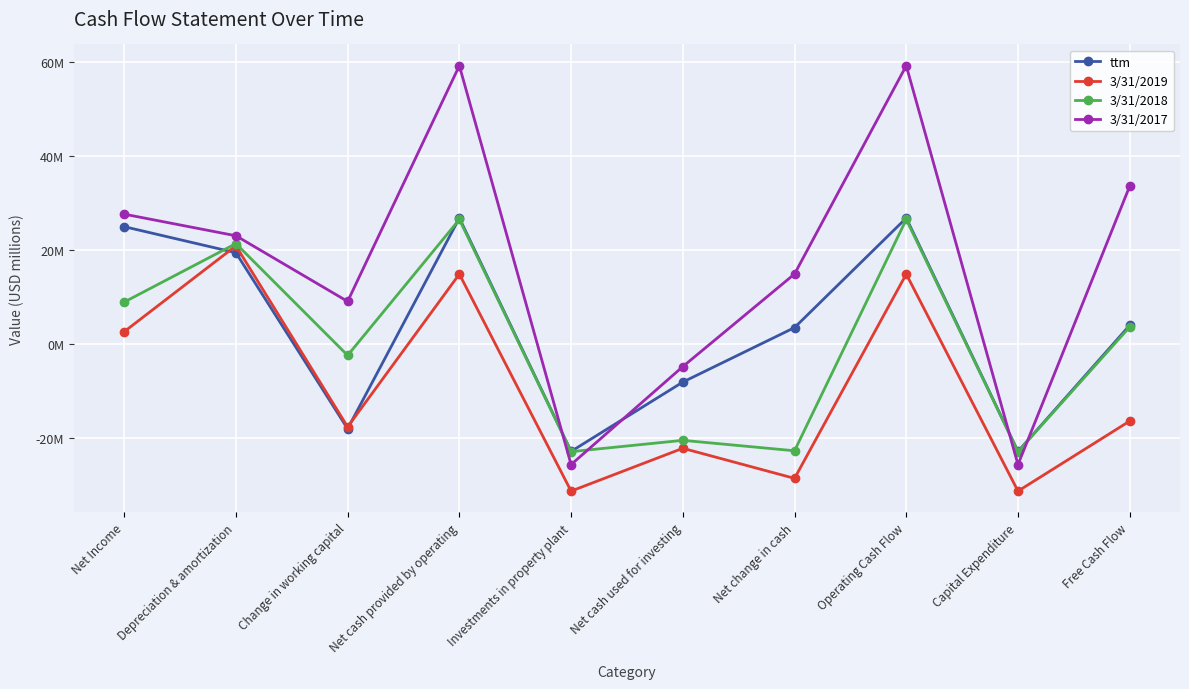

Rank the categories by 3/31/2017 value from highest to lowest.

Net cash provided by operating, Operating Cash Flow, Free Cash Flow, Net Income, Depreciation & amortization, Net change in cash, Change in working capital, Net cash used for investing, Investments in property plant, Capital Expenditure